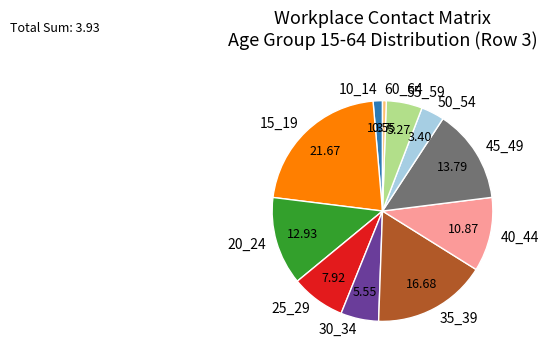

Is there any slice that represents more than half of the pie?

No